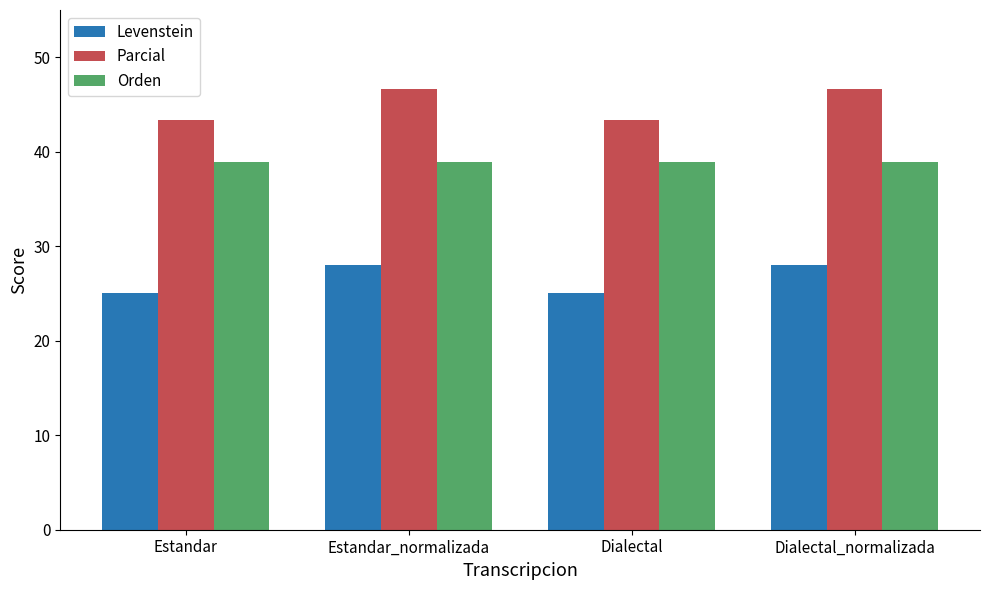

Reading left to right, transcribe all the data shown in this chart.

Levenstein: 25.0	28.0	25.0	28.0
Parcial: 43.3	46.7	43.3	46.7
Orden: 38.9	38.9	38.9	38.9